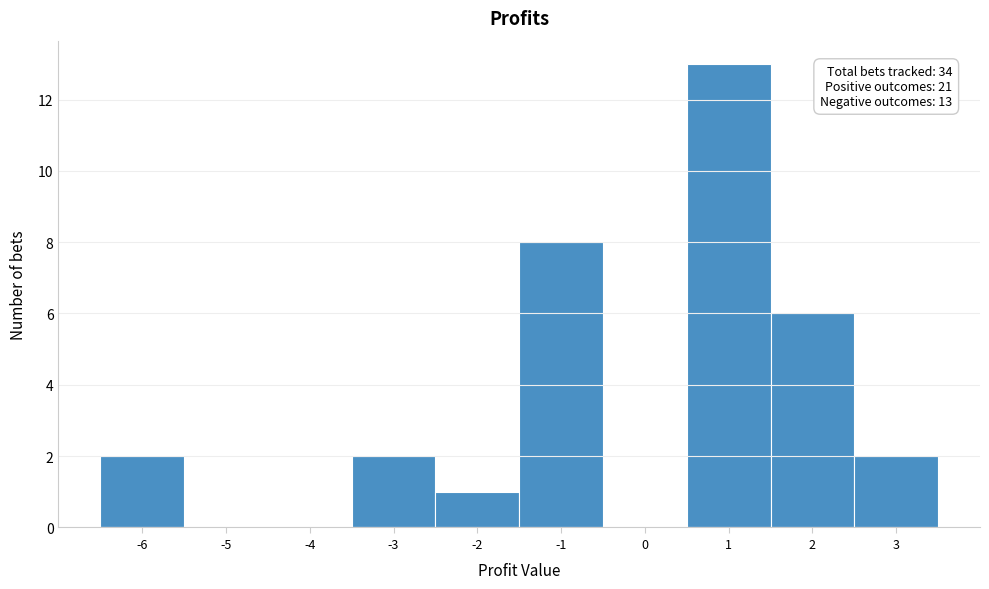

Which range on the x-axis has the tallest bar?

0.5 to 1.5